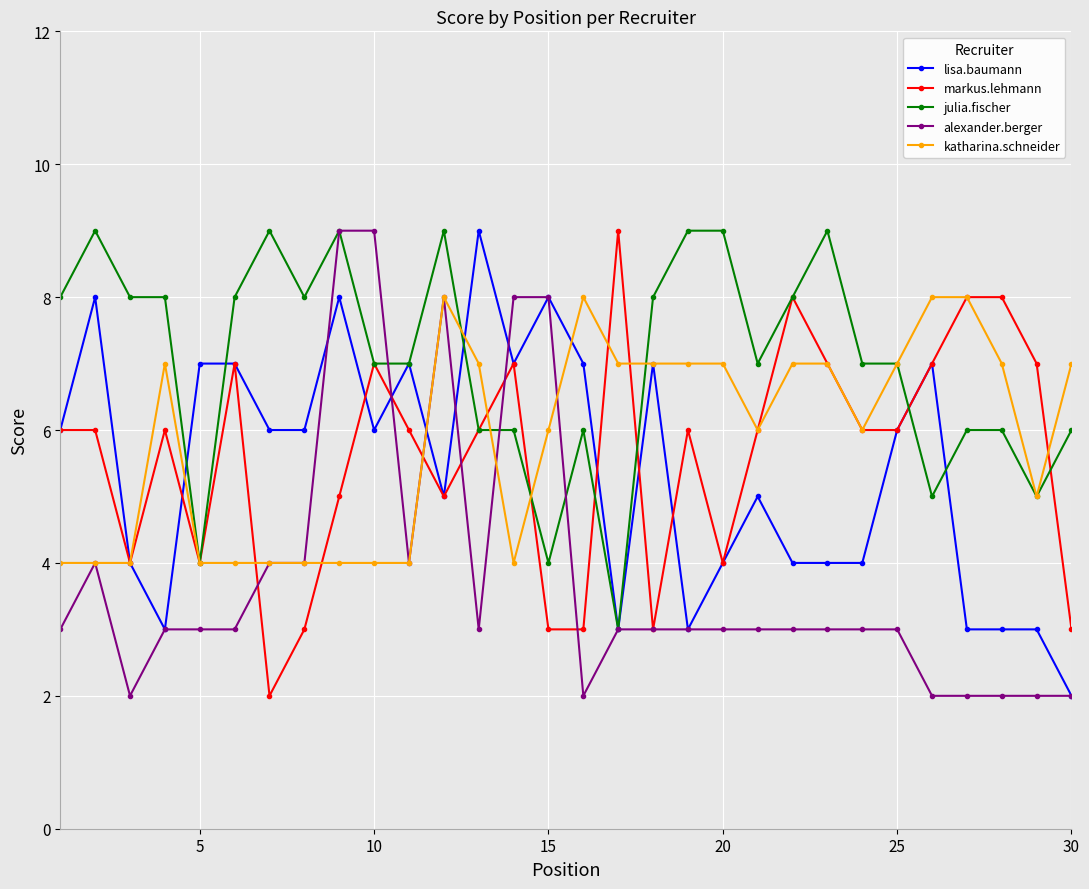

True or false: julia.fischer has more than 1 interior local peaks.

True